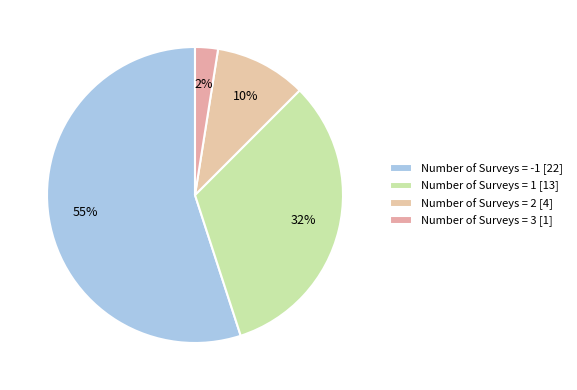

How many segments does this pie chart have?

4